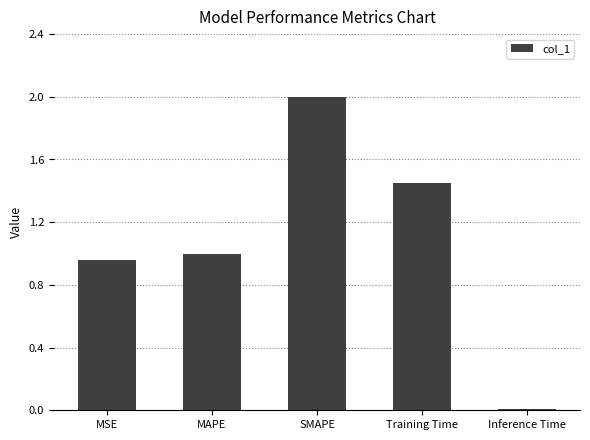

The value at MSE is 1.6. True or false?

False